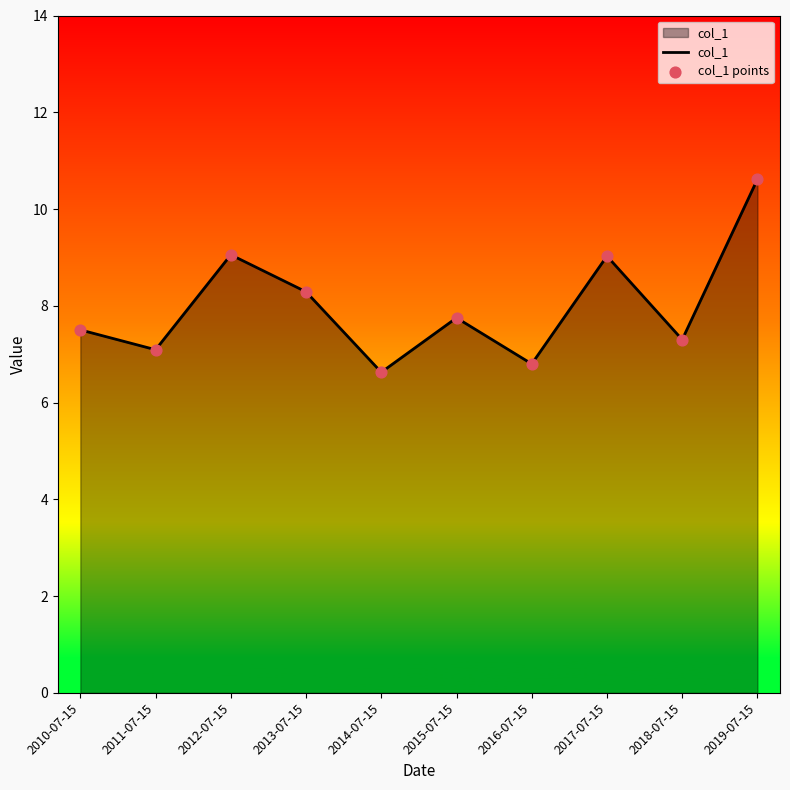

What position from the left is 2018-07-15?

9